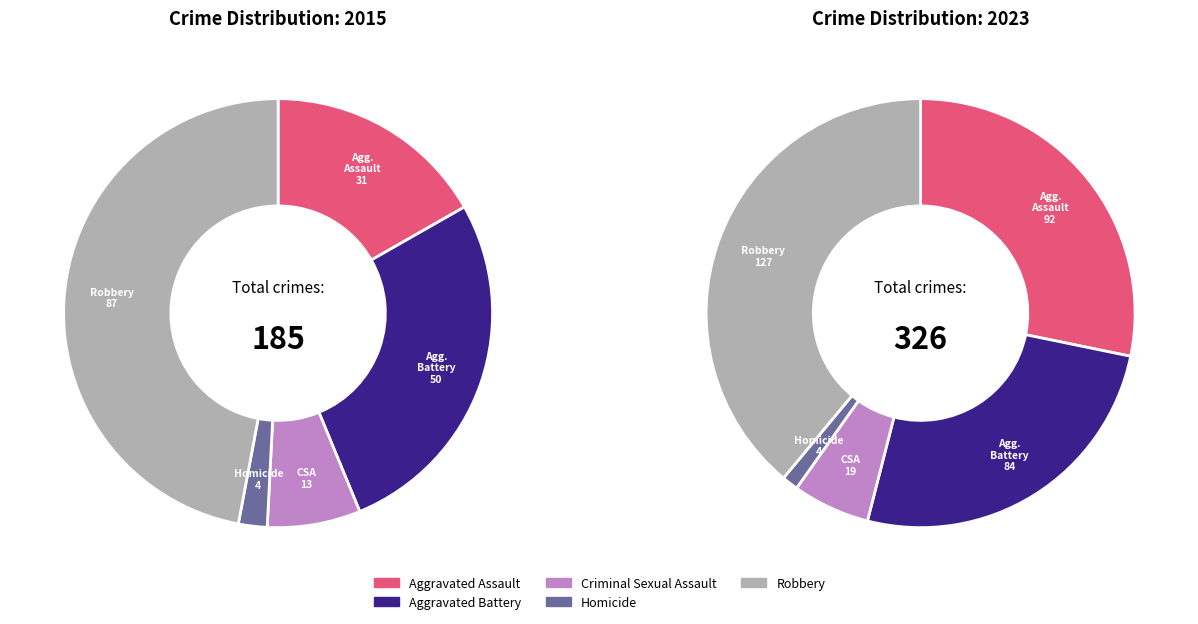

True or false: Aggravated Assault accounts for 23% of the total.

False